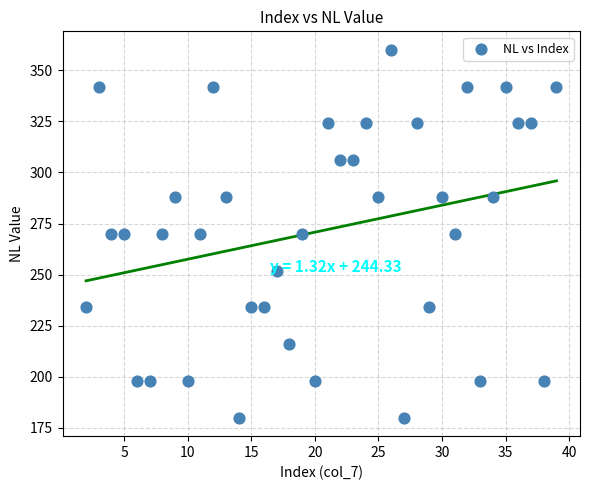

What is the range of X values (max minus min)?

37